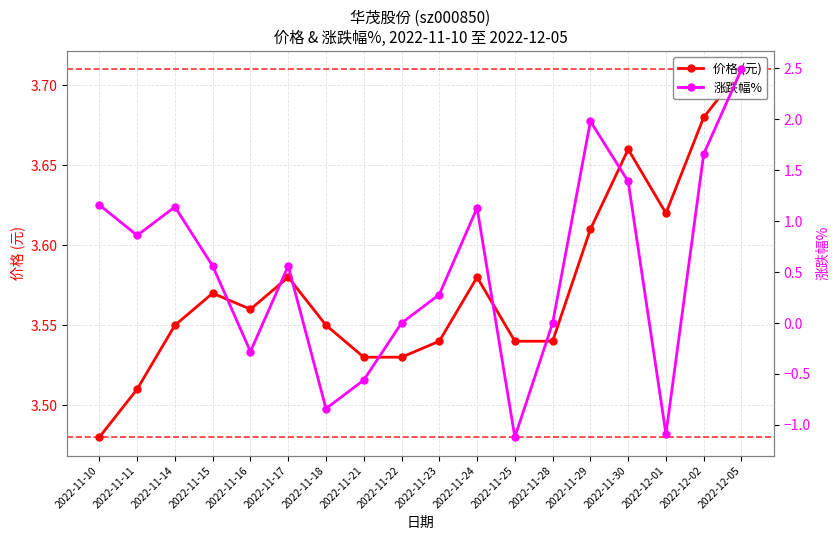

Which category has the lowest value across all series?

2022-11-25